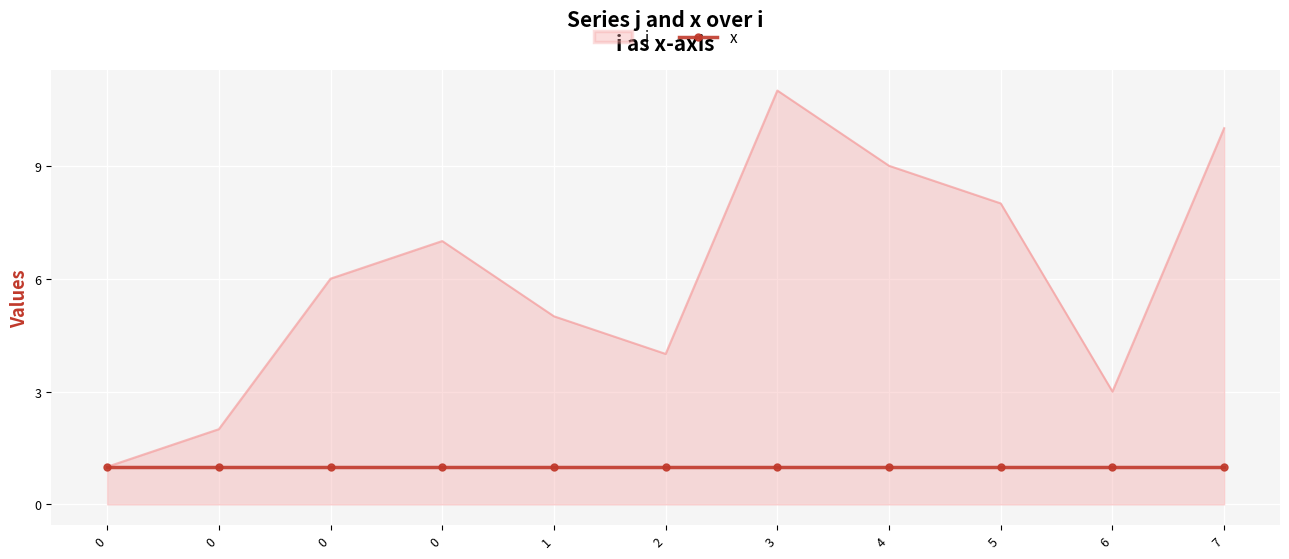

Which has a higher value, 0 or 3?

3